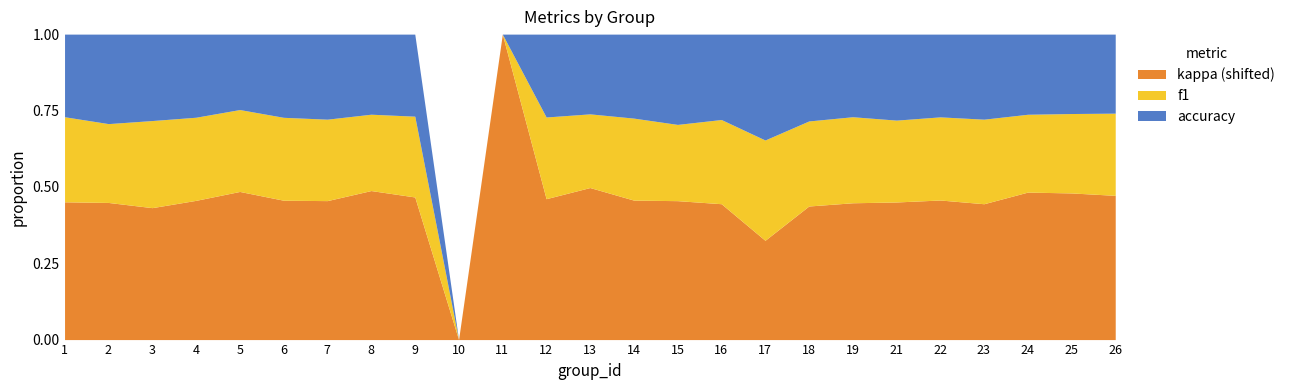

What is the approximate value of accuracy at 15?

0.5